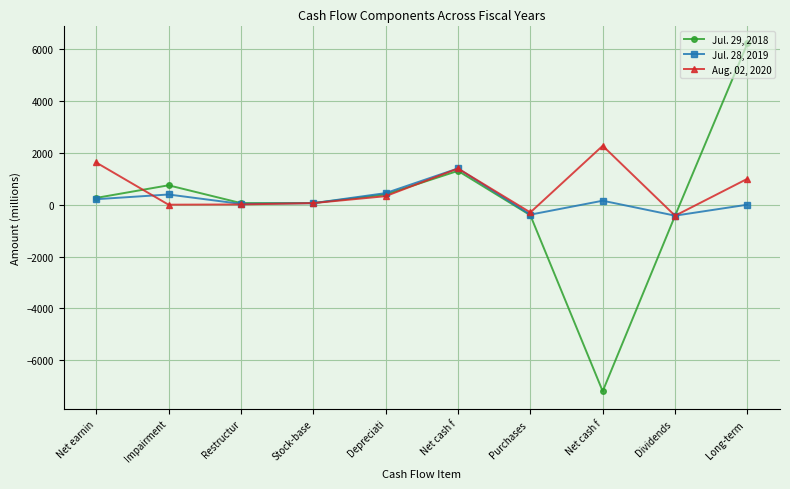

Rank the categories by Jul. 28, 2019 value from highest to lowest.

Net cash f, Depreciati, Impairment, Net earnin, Net cash f, Stock-base, Restructur, Long-term , Purchases , Dividends 